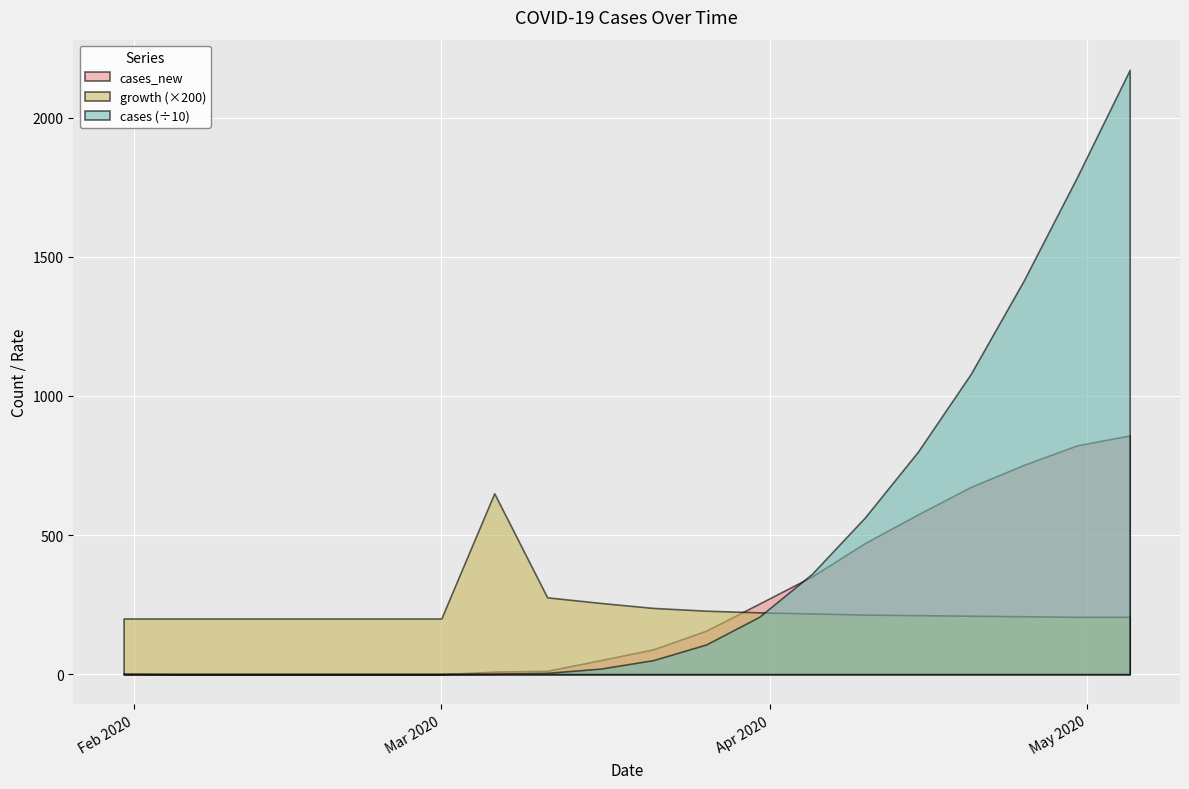

Which series has the largest total across all categories?

cases (÷10)